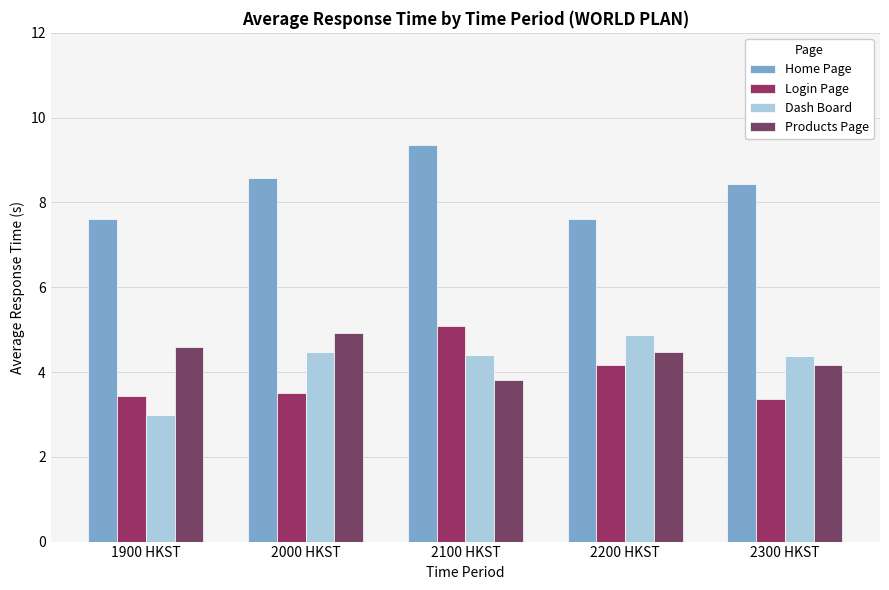

At how many categories does at least one series exceed 7?

5